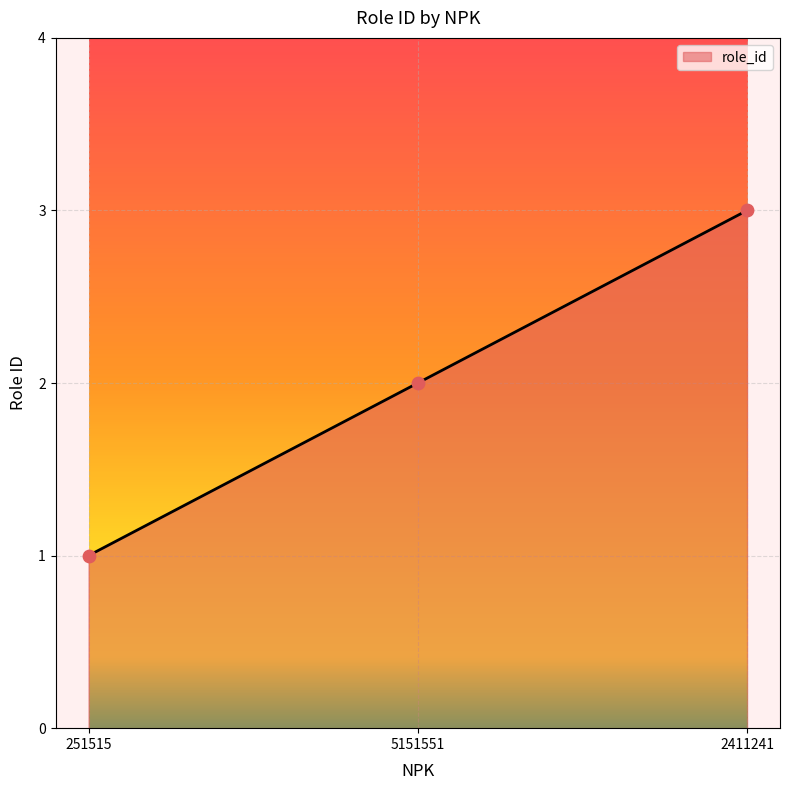

Which has a higher value, 5151551 or 251515?

5151551